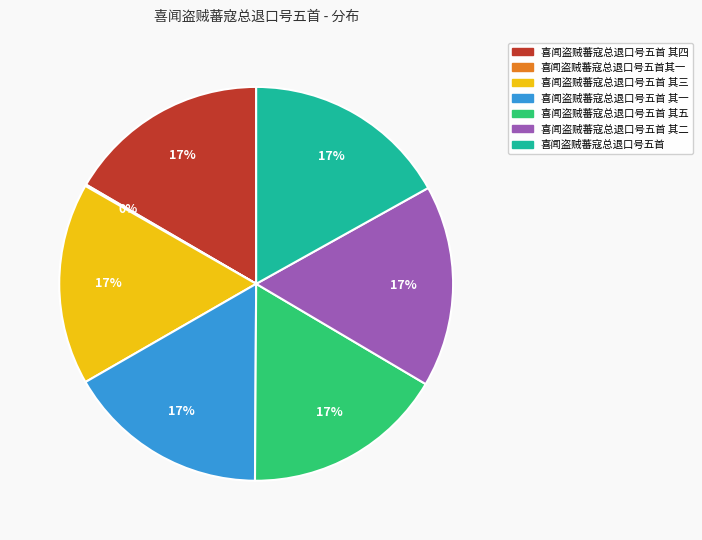

Does any single category account for the majority?

No